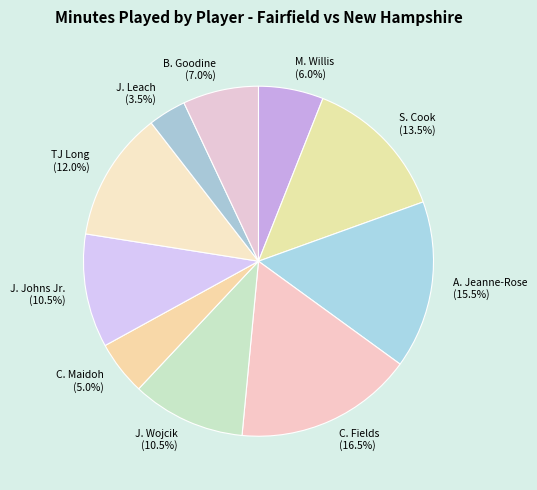

Which has a higher value, A. Jeanne-Rose or J. Leach?

A. Jeanne-Rose